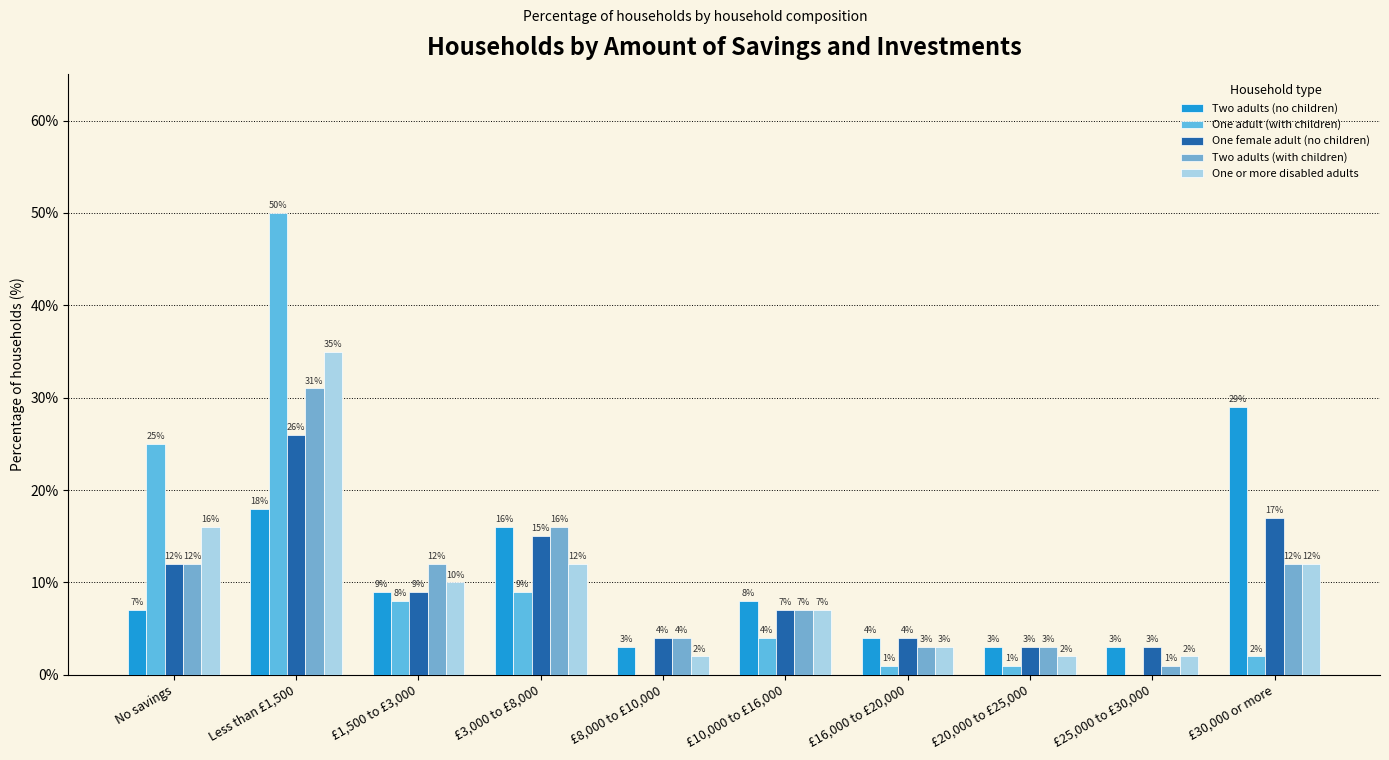

How many groups of bars are there?

10